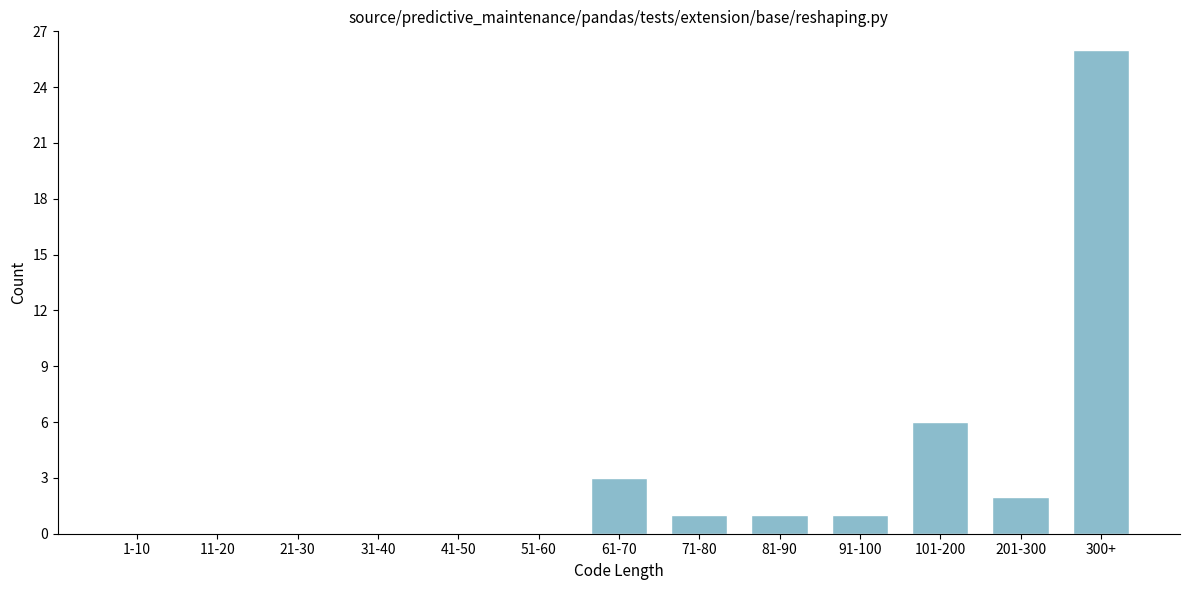

Reading right to left, transcribe all the data shown in this chart.

300+=26	201-300=2	101-200=6	91-100=1	81-90=1	71-80=1	61-70=3	51-60=0	41-50=0	31-40=0	21-30=0	11-20=0	1-10=0